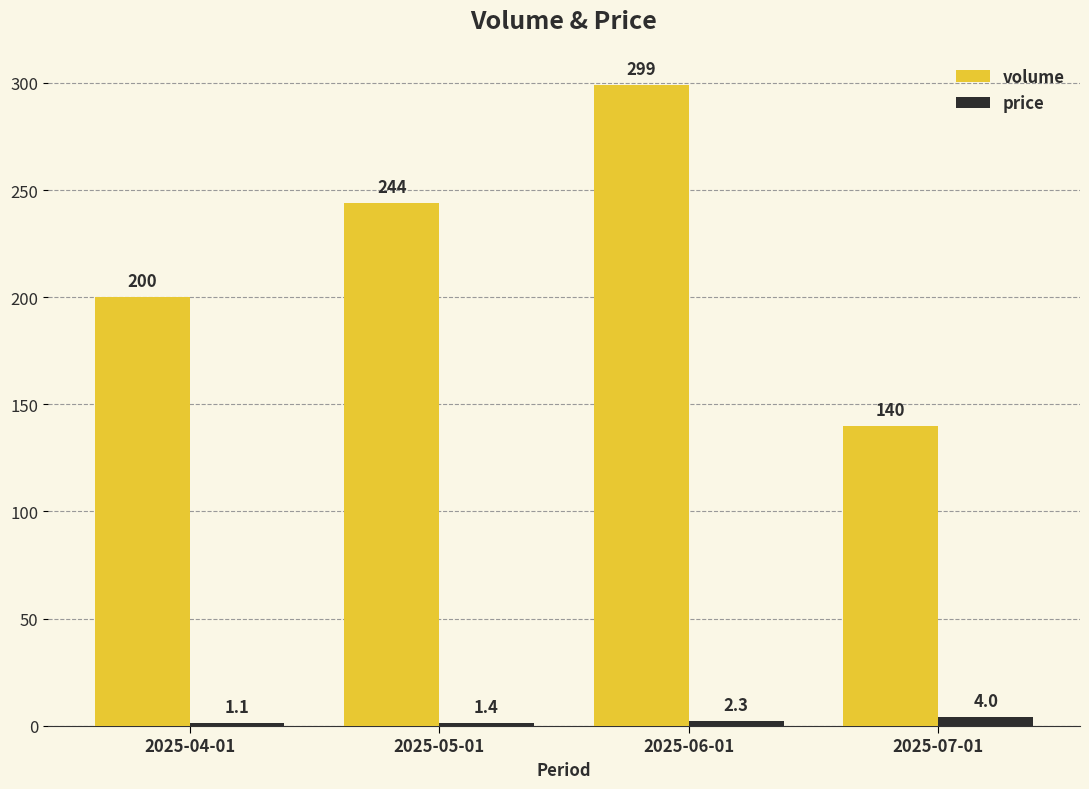

Where is price nearest to the value 2?

2025-06-01